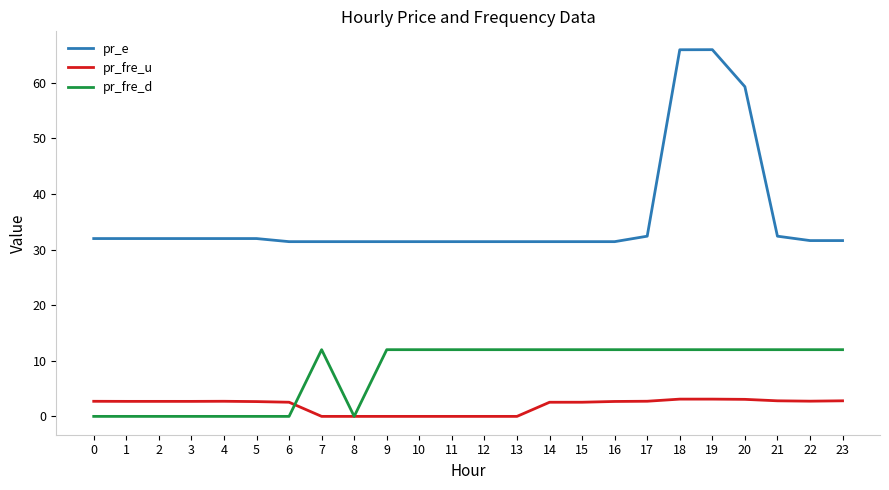

What is the maximum value for pr_fre_u?

3.1